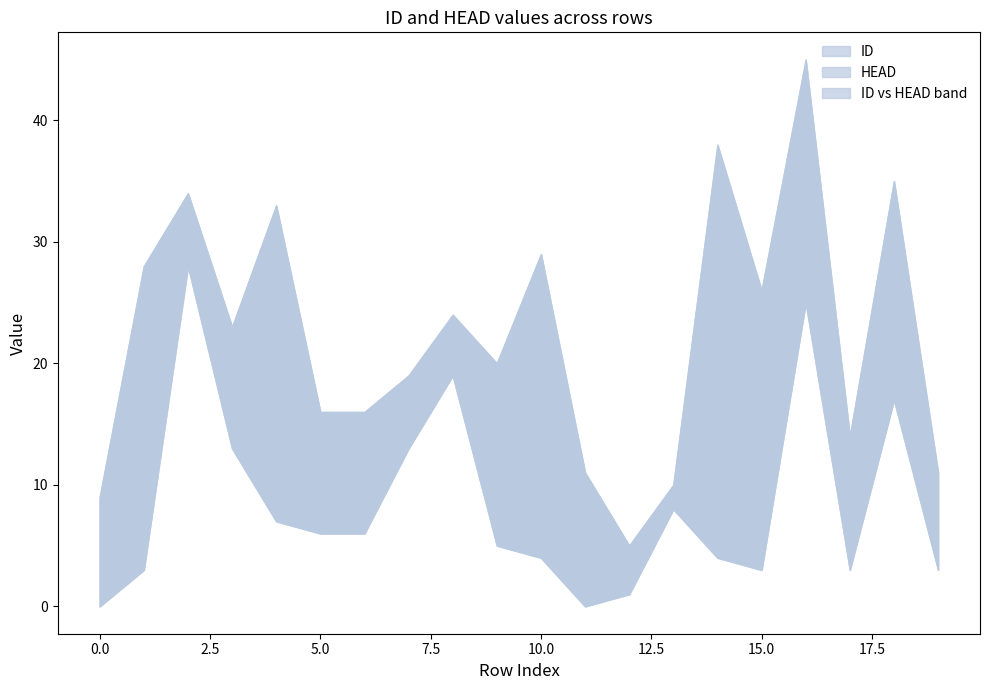

Is this an area chart (filled region under the line)?

No